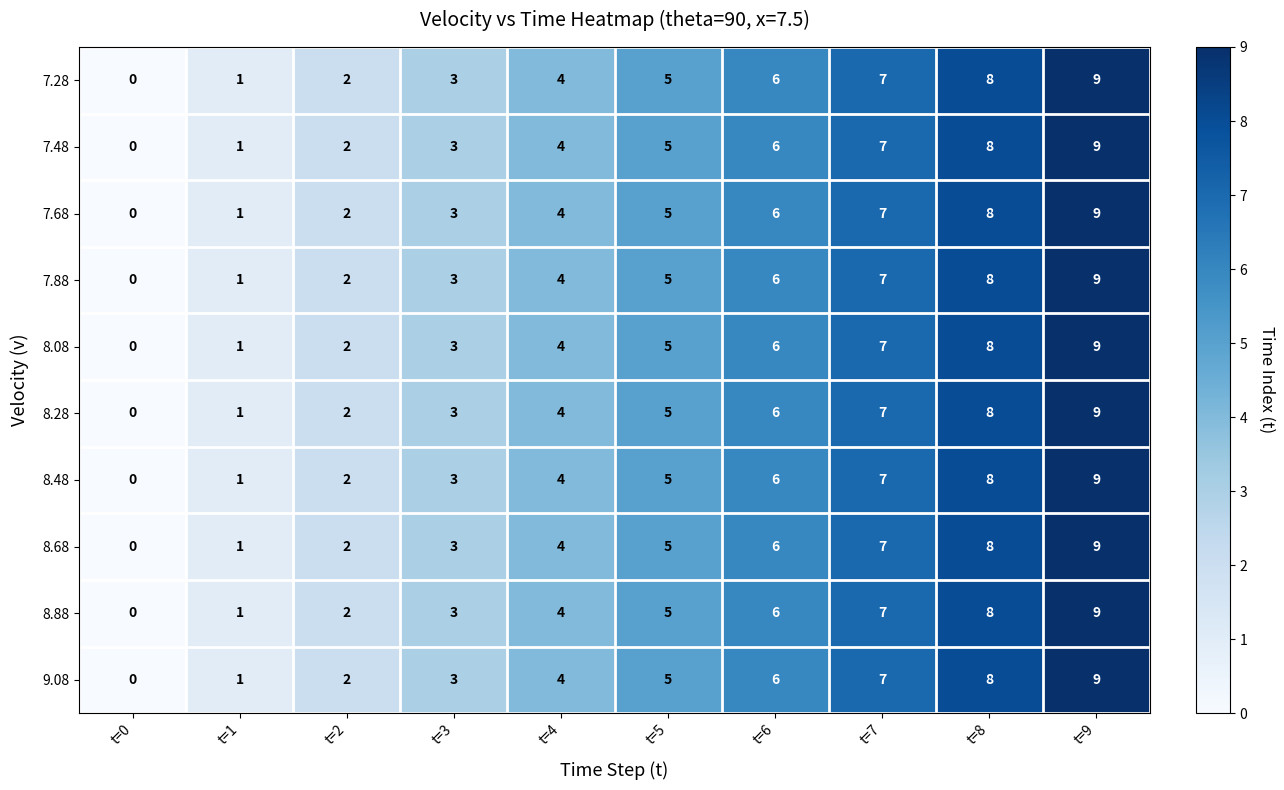

Where is 8.08 nearest to the value 4?

t=4